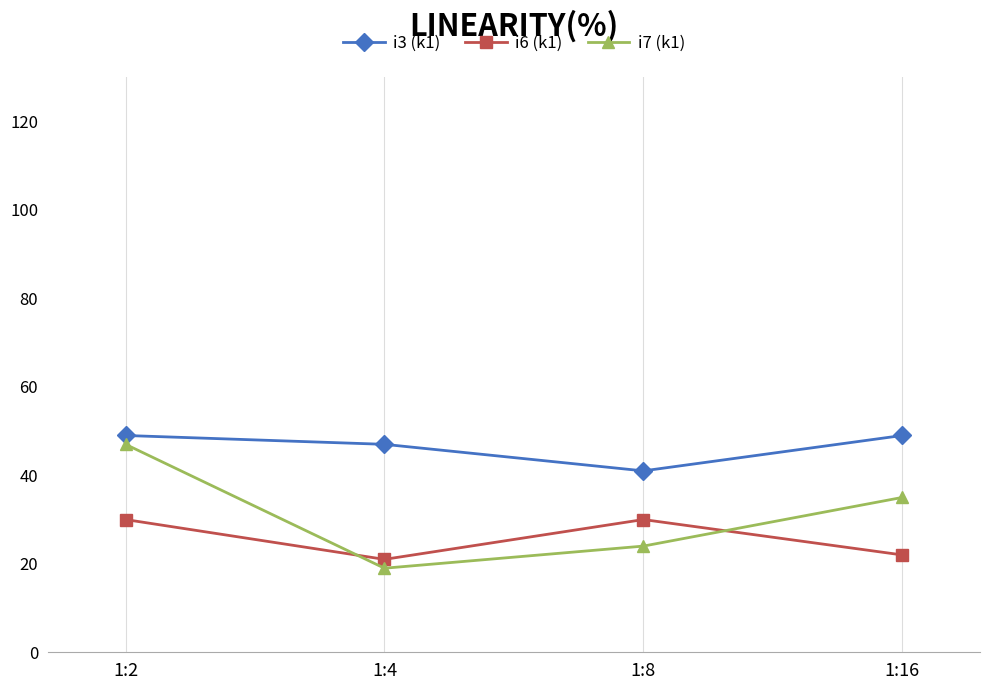

Reading left to right, extract all data points from this chart.

i3 (k1): 49	47	41	49
i6 (k1): 30	21	30	22
i7 (k1): 47	19	24	35